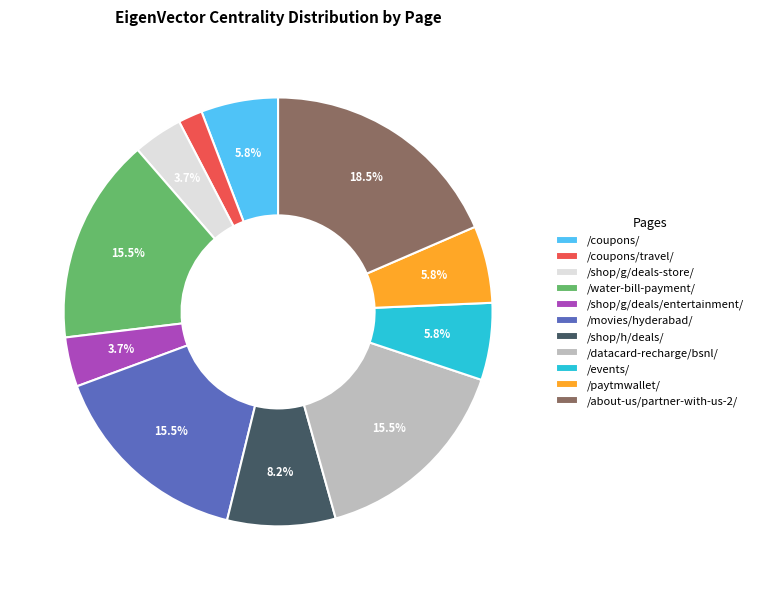

The /shop/h/deals/ slice represents 1% of the pie. True or false?

False